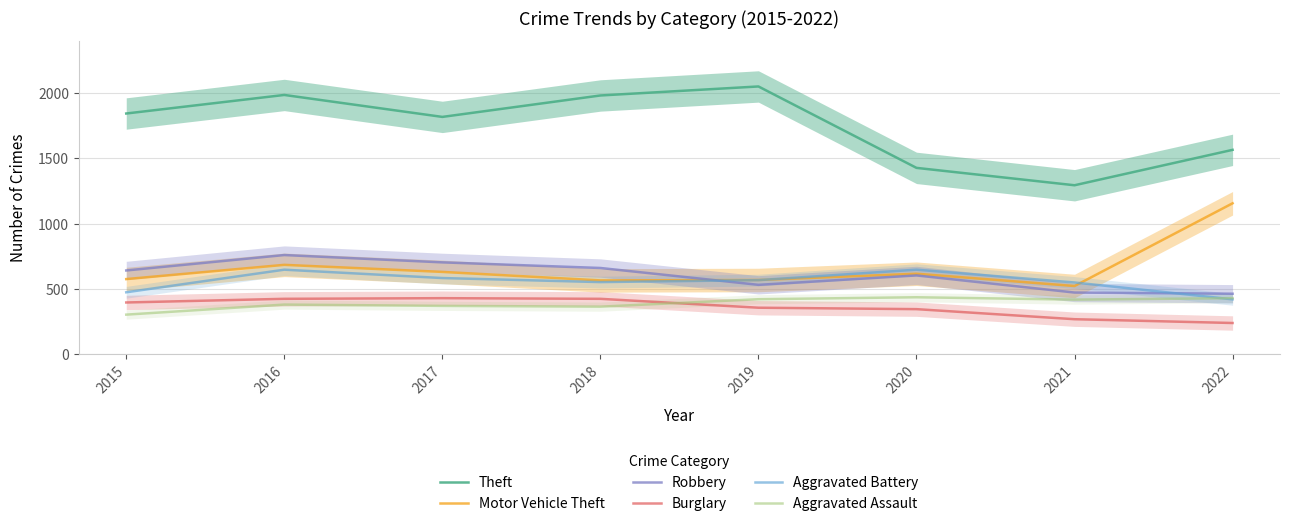

What is the difference between the highest and lowest values at 2018?

1616